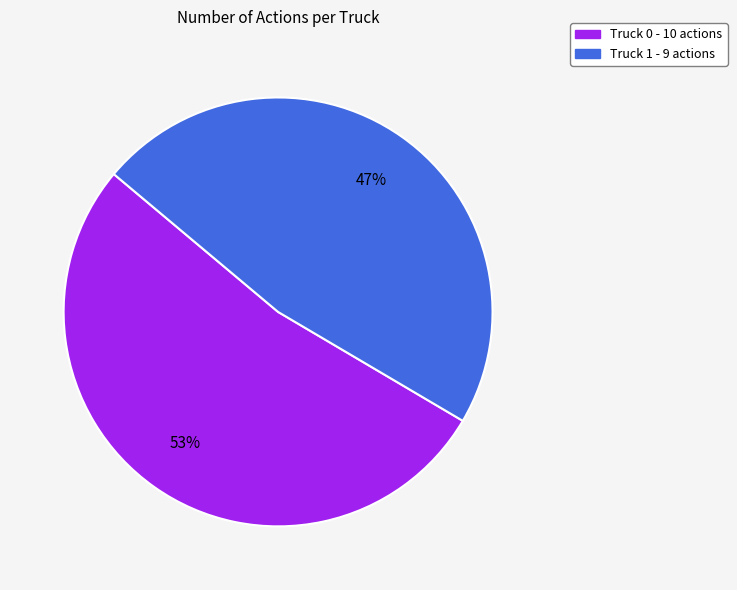

To the nearest percent, what portion does Truck 0 represent?

53%